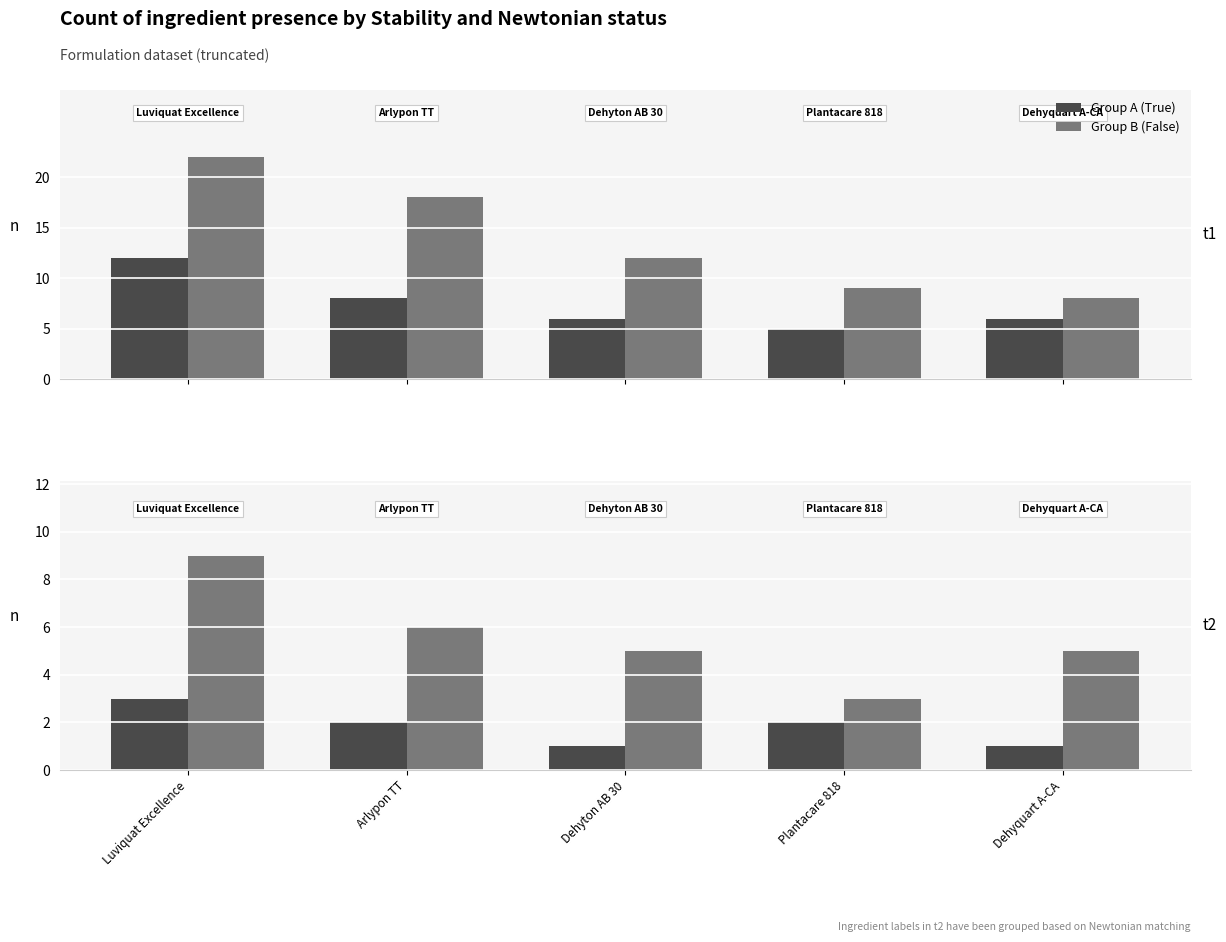

Does the chart contain stacked bars?

No